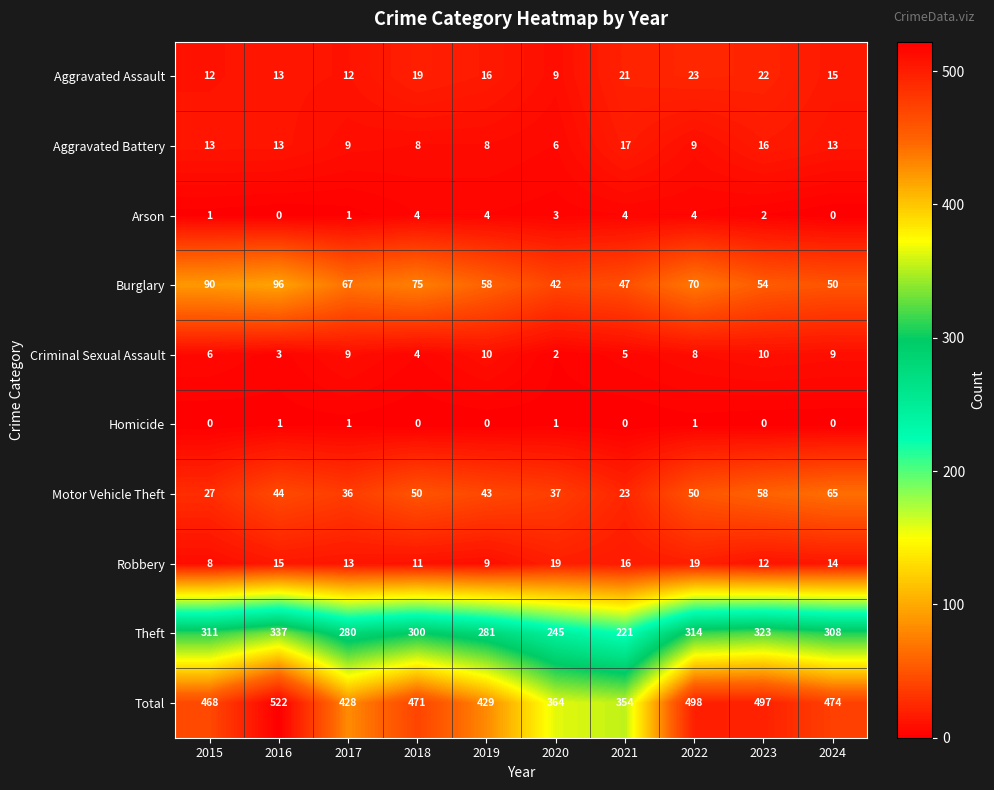

What is the difference between the highest and lowest values at 2015?

468